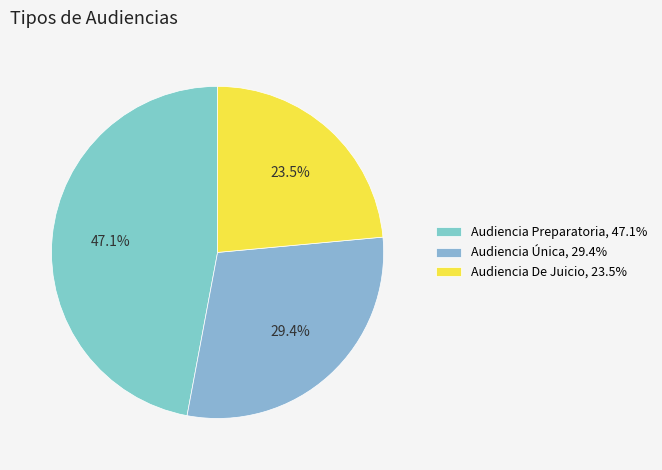

How much of the chart is everything except Audiencia Única?

70.6%